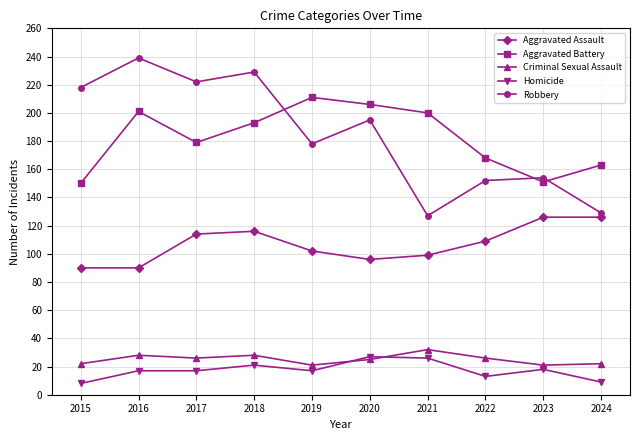

Which series changed the most between 2015 and 2022?

Robbery